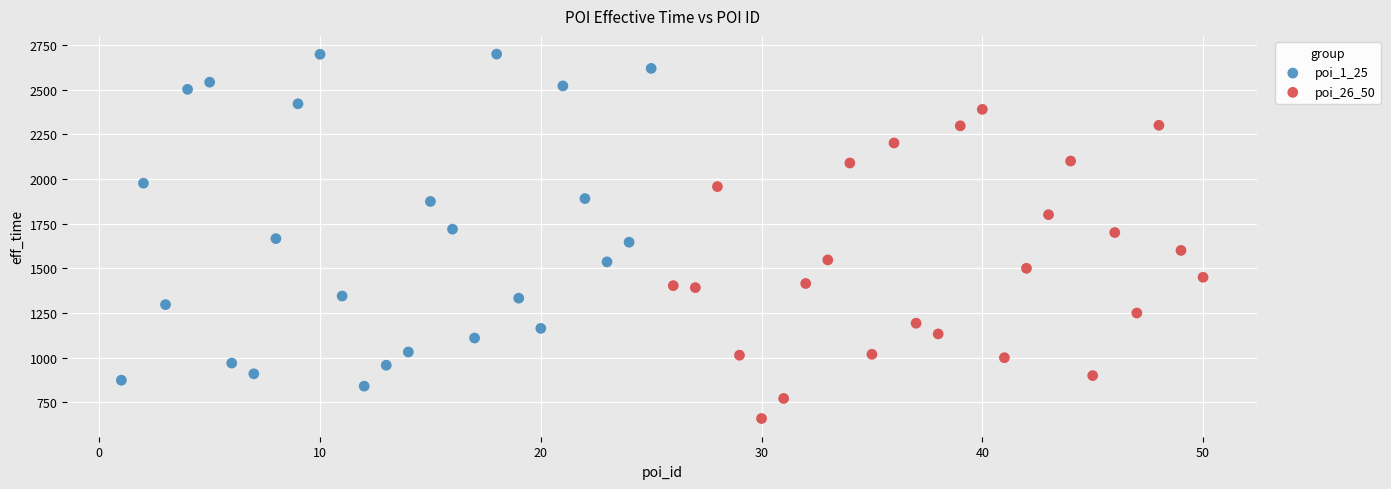

Which series reaches the maximum Y coordinate?

poi_1_25